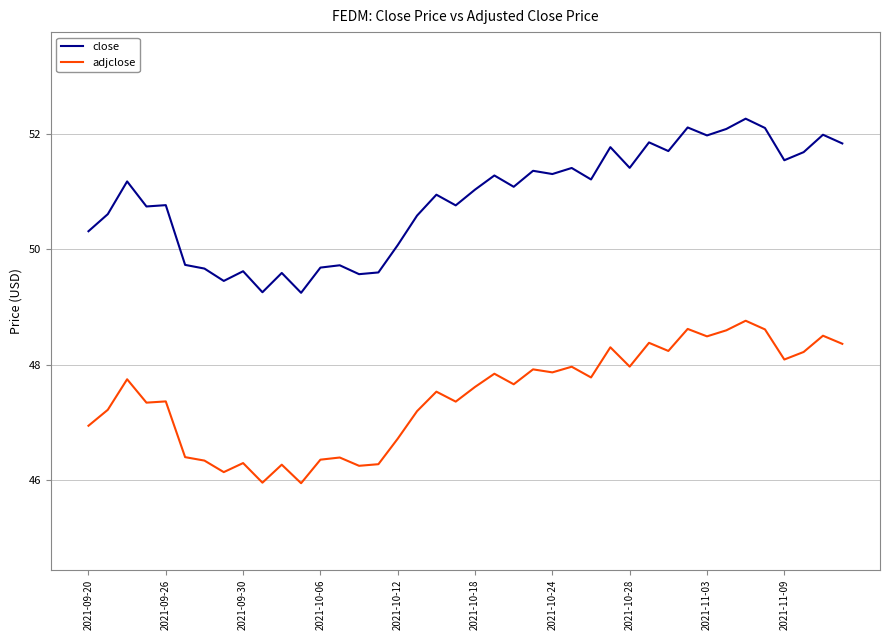

True or false: adjclose and close cross at least once.

False